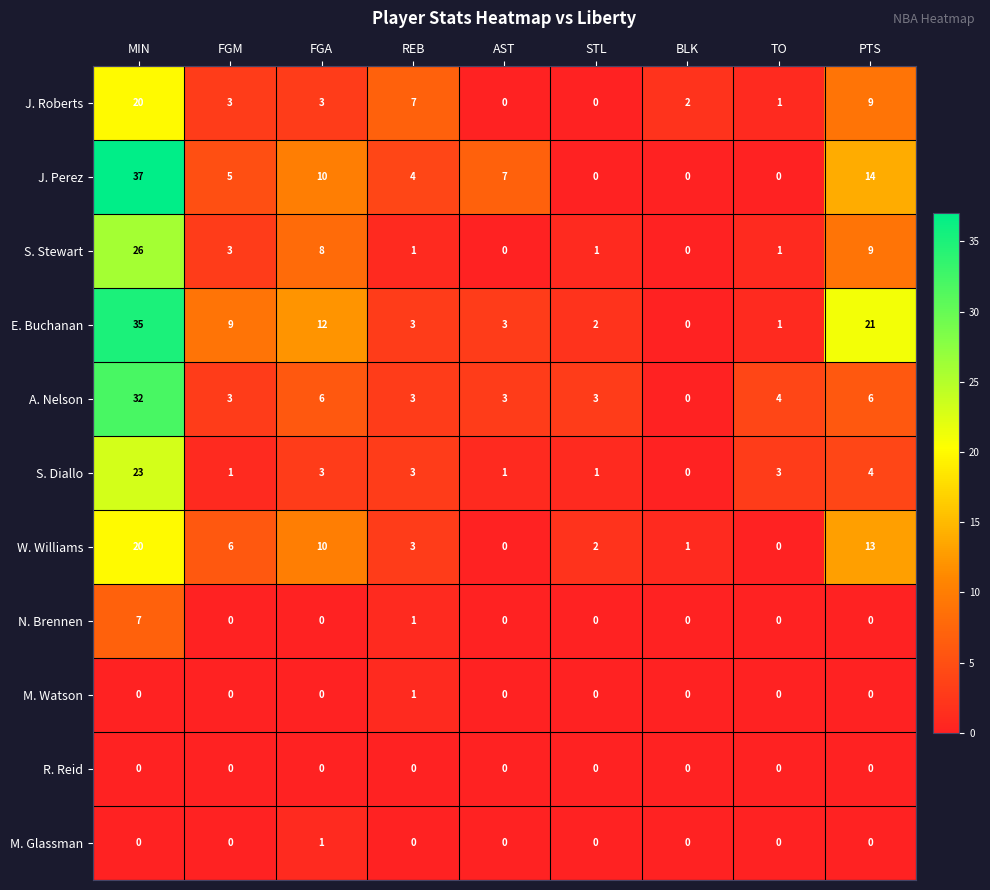

The N. Brennen series shows 0 at FGM. True or false?

True